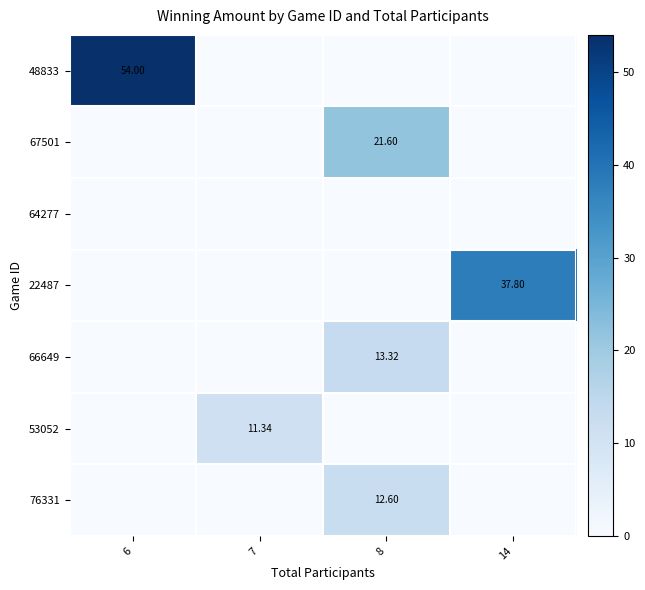

Which series changed the most between 7 and 8?

67501